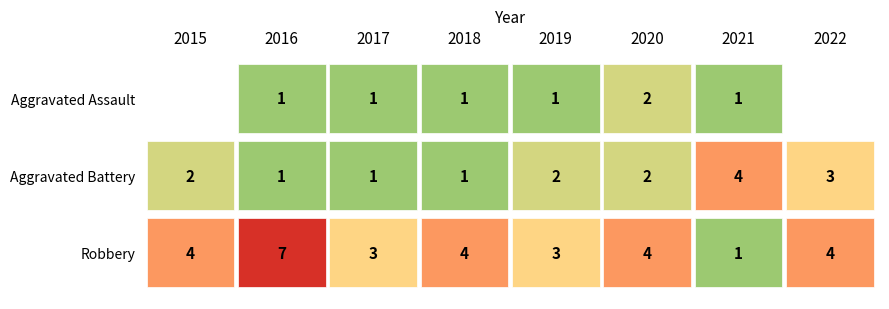

Rank the series by their maximum value, from highest to lowest.

Robbery, Aggravated Battery, Aggravated Assault